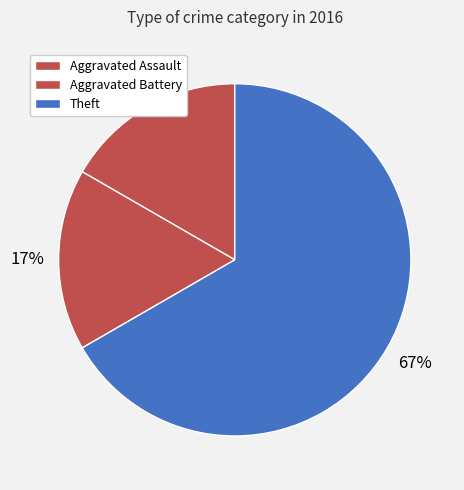

Count the number of slices in the pie.

3